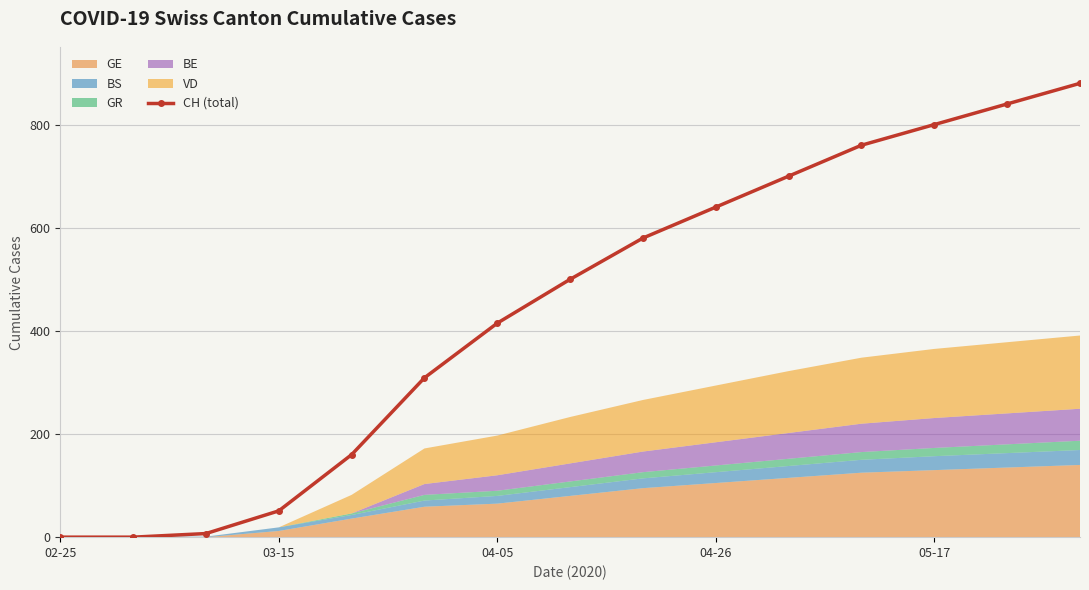

Reading left to right, list all the values displayed in this chart.

0	0	7	51	160	309	415	500	580	640	700	760	800	840	880